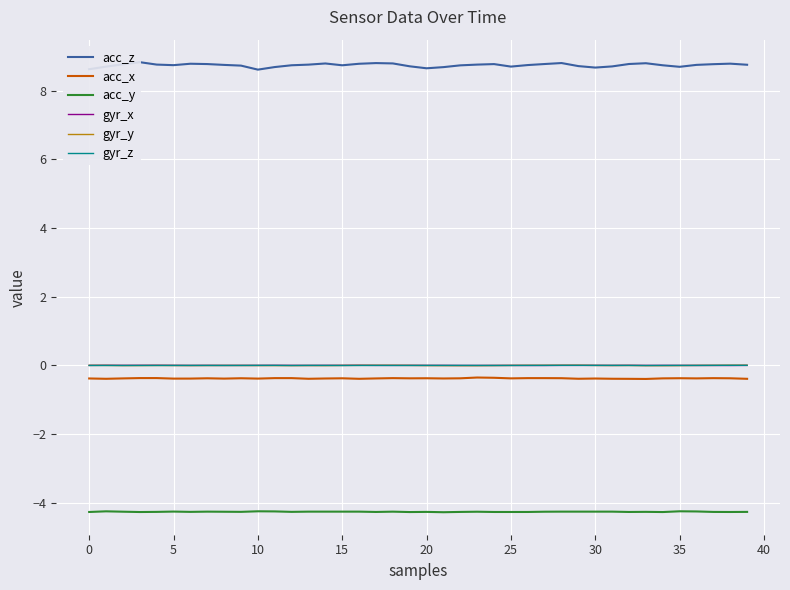

Between 11 and 31, which series saw the biggest shift?

acc_z